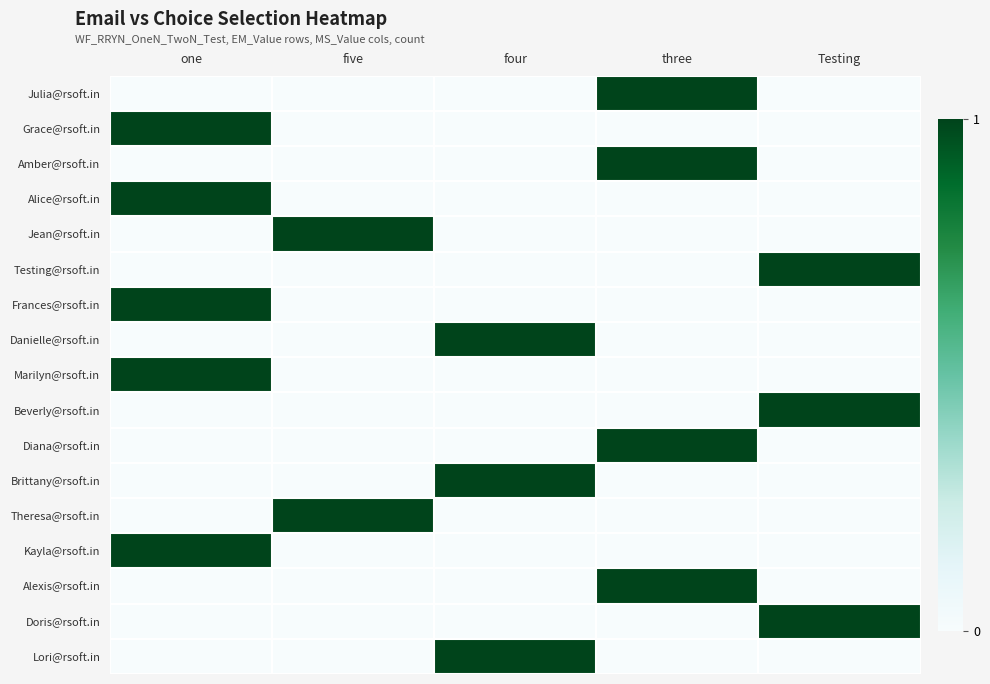

Reading left to right, transcribe all the data shown in this chart.

Julia@rsoft.in: one=0	five=0	four=0	three=1	Testing=0
Grace@rsoft.in: one=1	five=0	four=0	three=0	Testing=0
Amber@rsoft.in: one=0	five=0	four=0	three=1	Testing=0
Alice@rsoft.in: one=1	five=0	four=0	three=0	Testing=0
Jean@rsoft.in: one=0	five=1	four=0	three=0	Testing=0
Testing@rsoft.in: one=0	five=0	four=0	three=0	Testing=1
Frances@rsoft.in: one=1	five=0	four=0	three=0	Testing=0
Danielle@rsoft.in: one=0	five=0	four=1	three=0	Testing=0
Marilyn@rsoft.in: one=1	five=0	four=0	three=0	Testing=0
Beverly@rsoft.in: one=0	five=0	four=0	three=0	Testing=1
Diana@rsoft.in: one=0	five=0	four=0	three=1	Testing=0
Brittany@rsoft.in: one=0	five=0	four=1	three=0	Testing=0
Theresa@rsoft.in: one=0	five=1	four=0	three=0	Testing=0
Kayla@rsoft.in: one=1	five=0	four=0	three=0	Testing=0
Alexis@rsoft.in: one=0	five=0	four=0	three=1	Testing=0
Doris@rsoft.in: one=0	five=0	four=0	three=0	Testing=1
Lori@rsoft.in: one=0	five=0	four=1	three=0	Testing=0